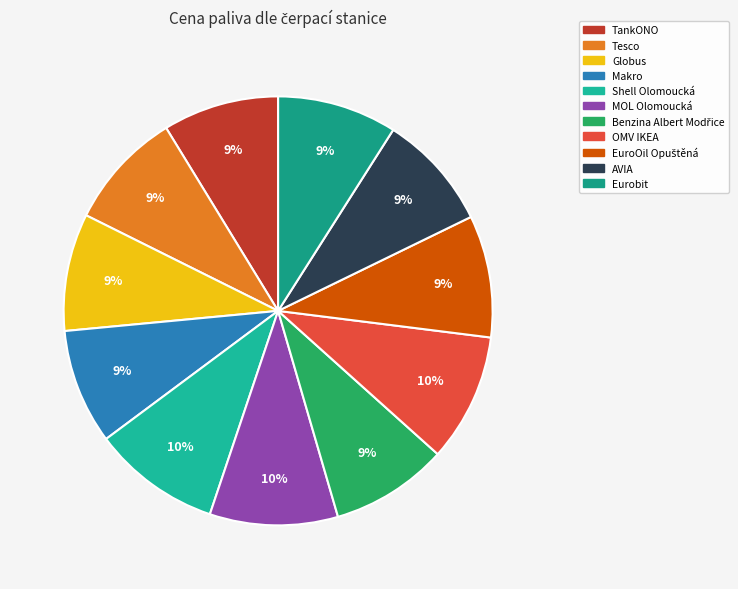

Combined, do MOL Olomoucká and Benzina Albert Modřice account for over 50%?

No